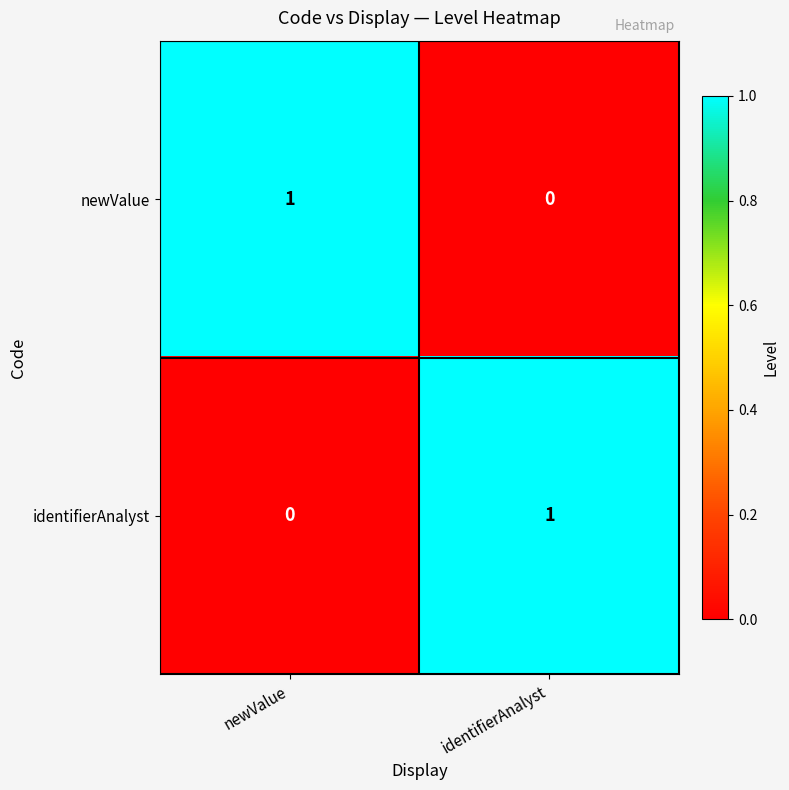

Where is identifierAnalyst nearest to the value 0?

newValue